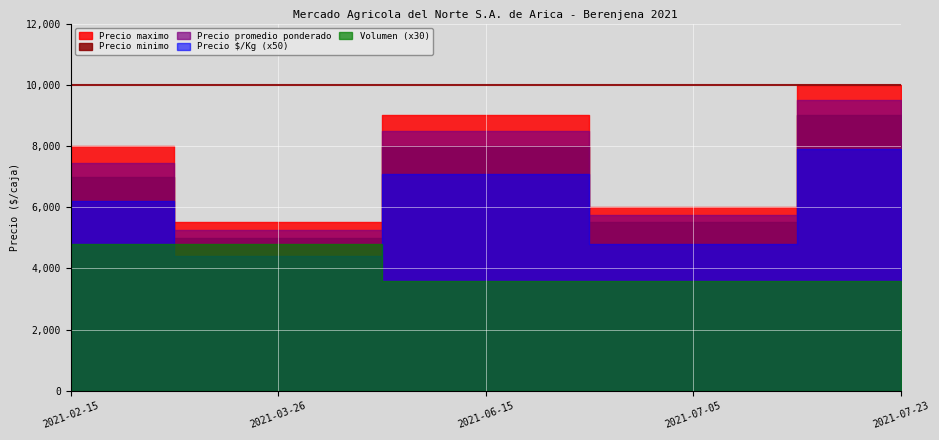

Rank the categories by Precio promedio ponderado value from highest to lowest.

2021-07-23, 2021-06-15, 2021-02-15, 2021-07-05, 2021-03-26